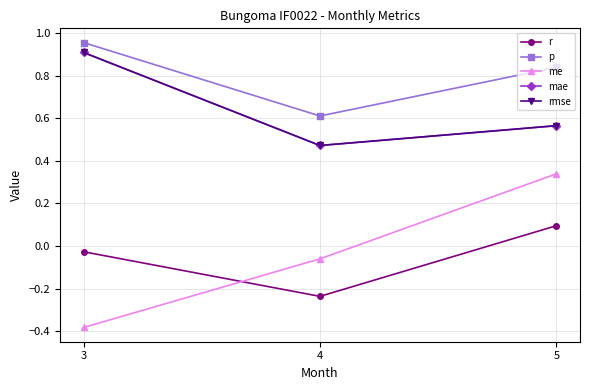

What is the total value across all series at 5?

2.4